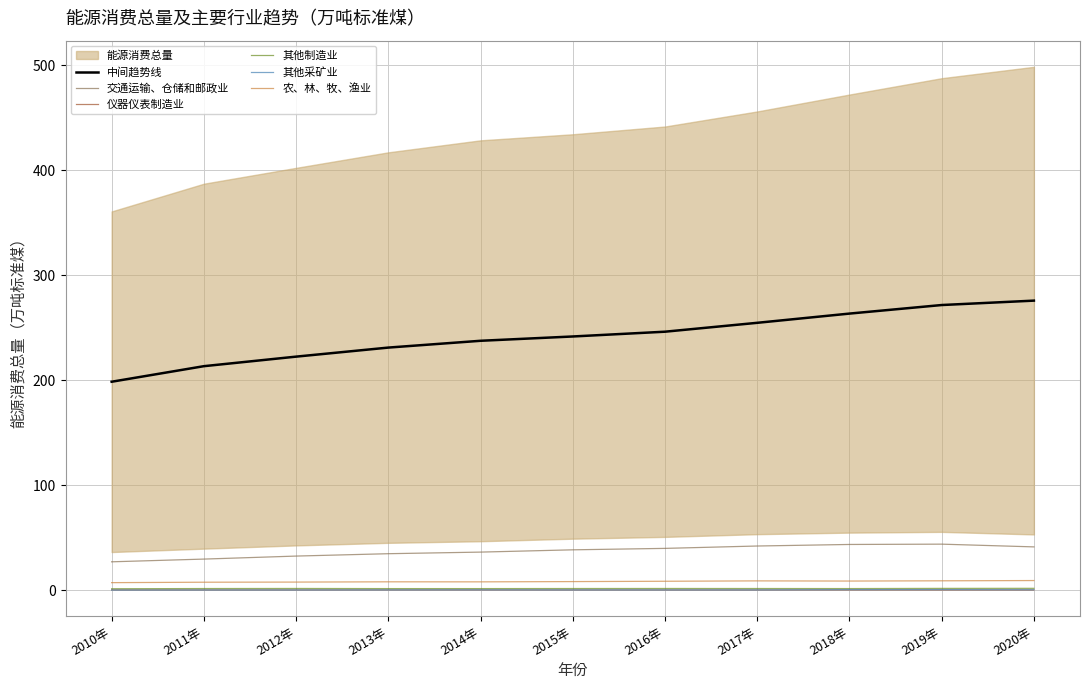

What is the value of the 中间趋势线 point at the 6th from the left?

241.6